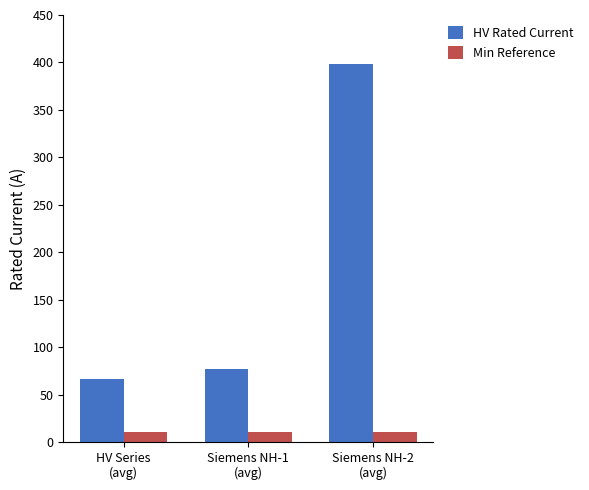

How many bars are there in each group?

2